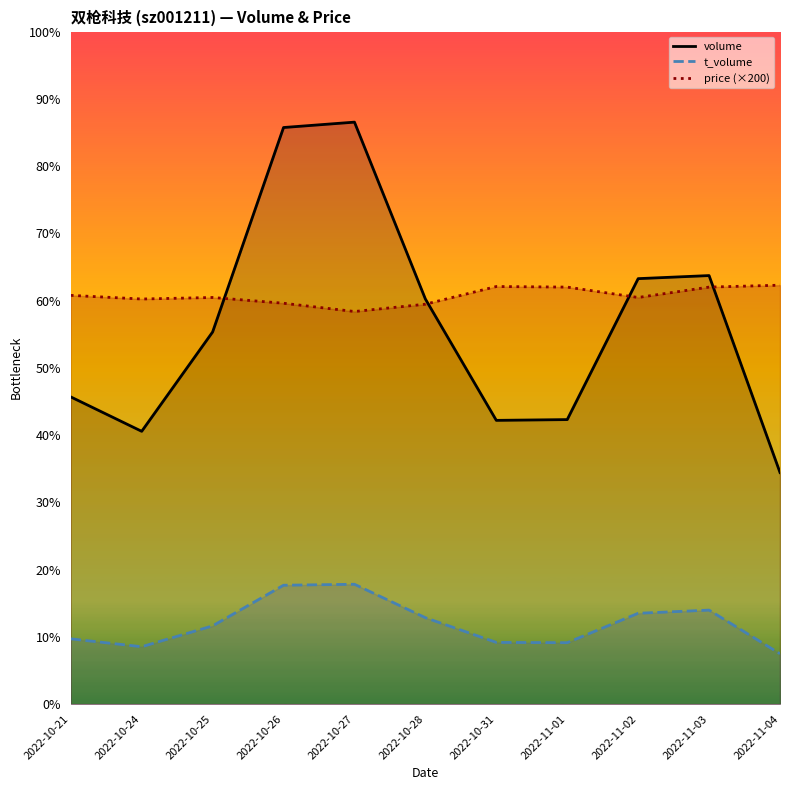

In volume, how many points are lower than both neighbors (excluding endpoints)?

2